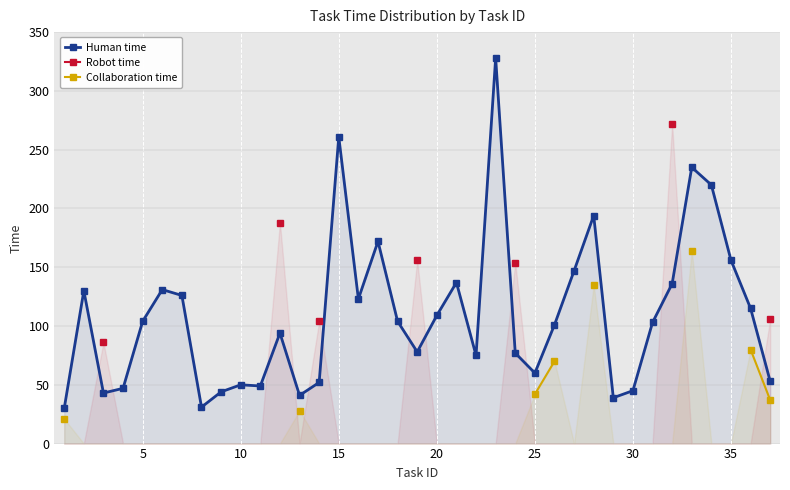

Is it true that Human time equals 332.6 at 27?

False